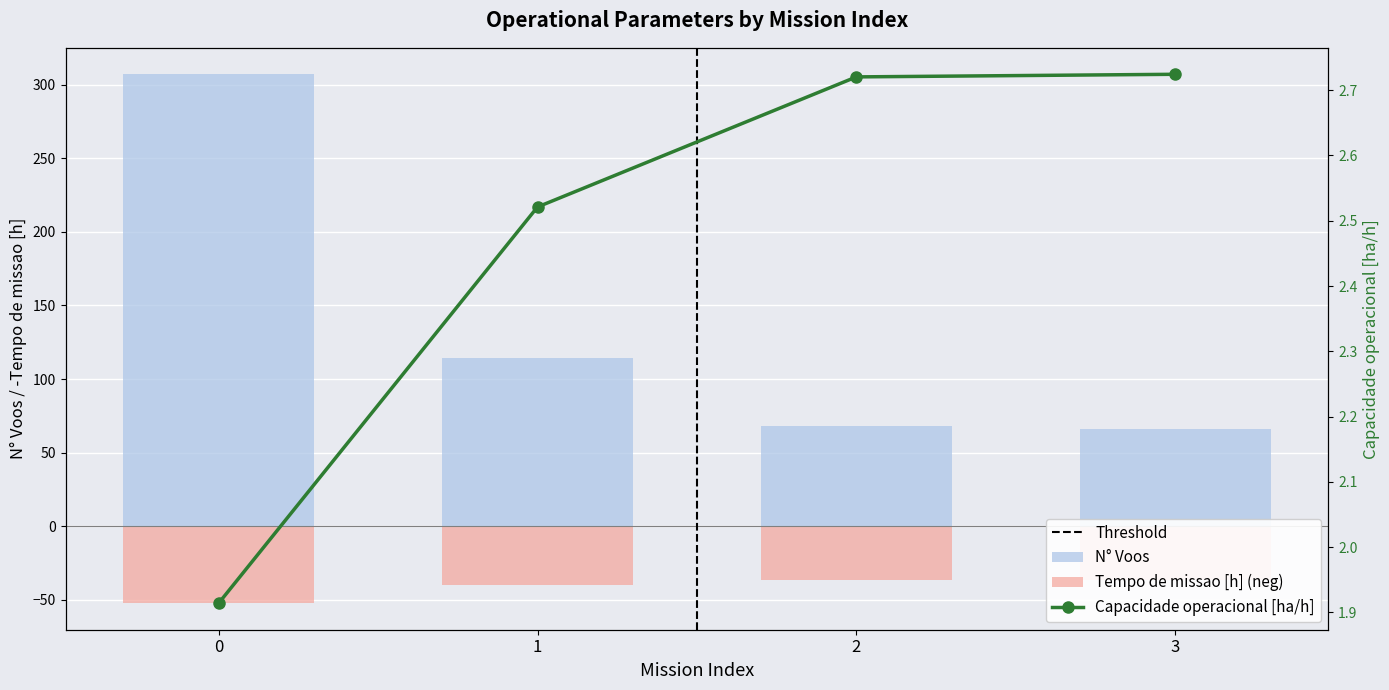

What is the approximate value of Capacidade operacional [ha/h] at 0?

1.9